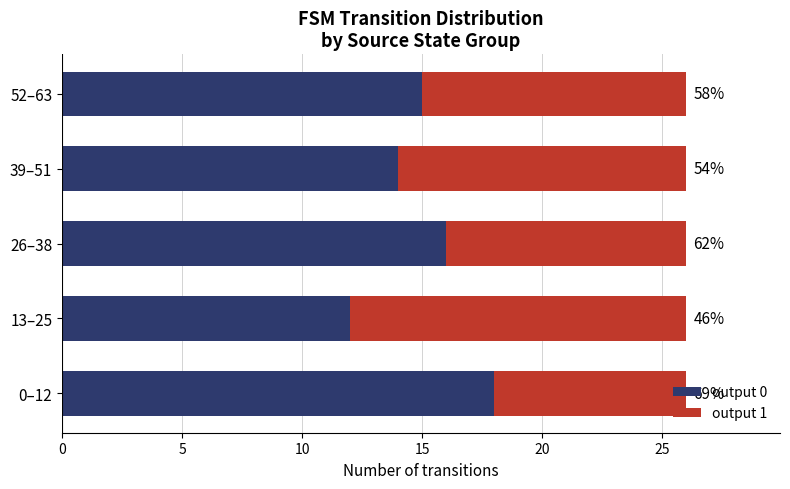

What is the value of the output 0 bar at the 5th from the left?

15